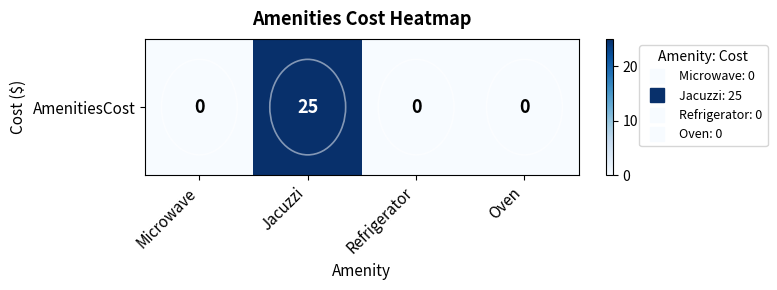

Rank the categories by value from lowest to highest.

Microwave, Refrigerator, Oven, Jacuzzi